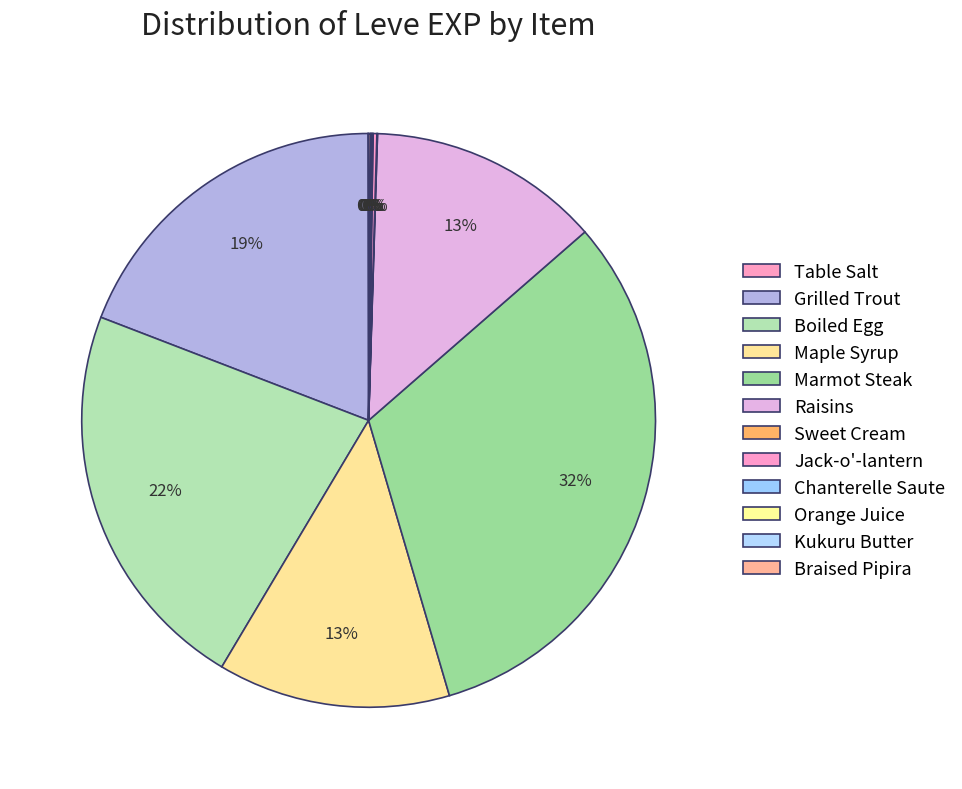

To the nearest percent, what is the difference between the largest and smallest slice percentages?

32%